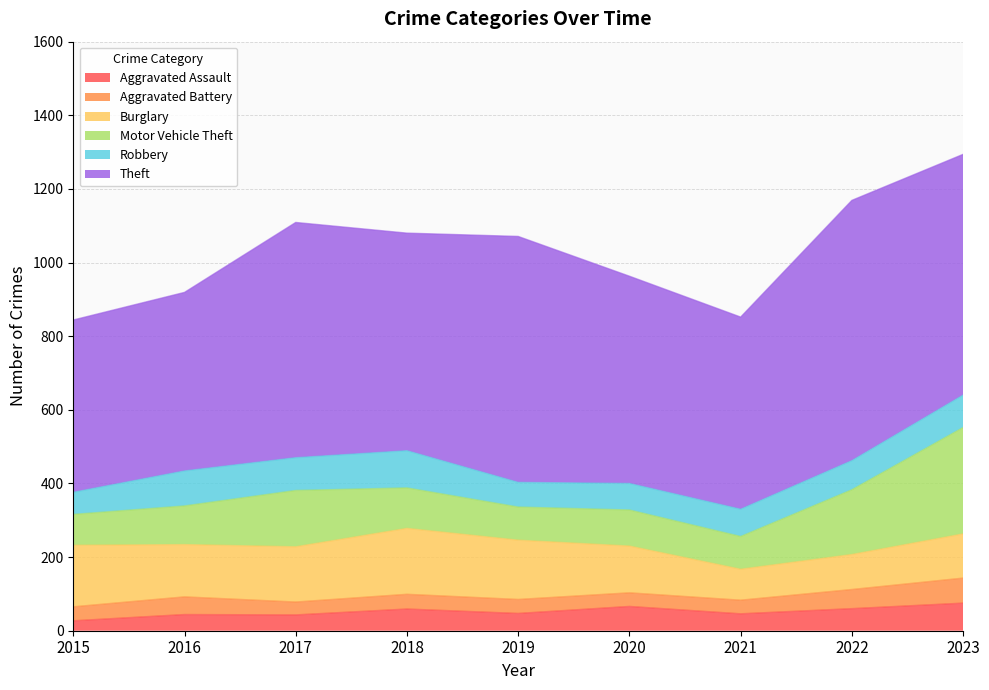

How many lines are shown in the chart?

6